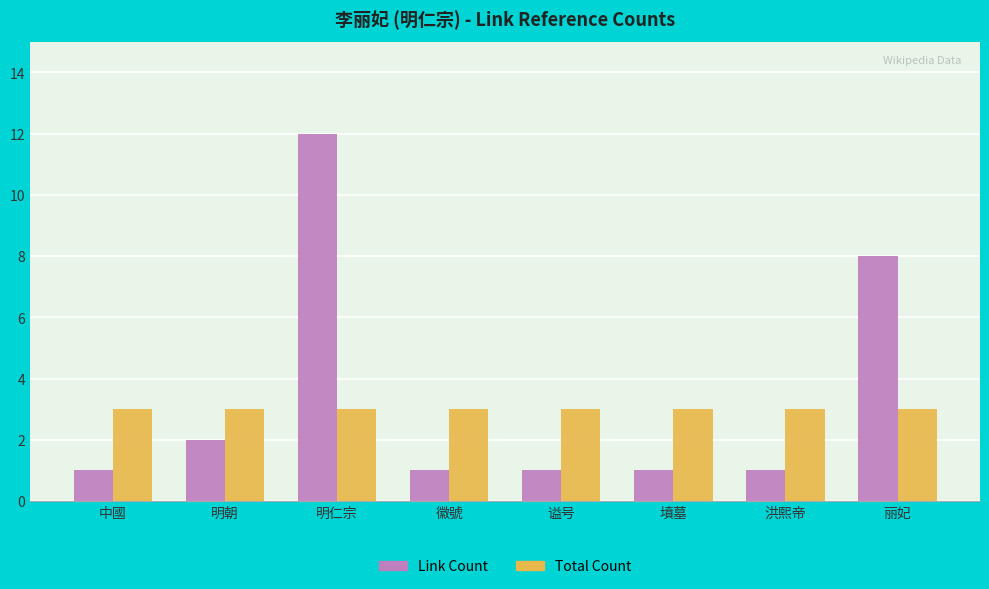

At 谥号, list the series in order from smallest to largest.

Link Count, Total Count